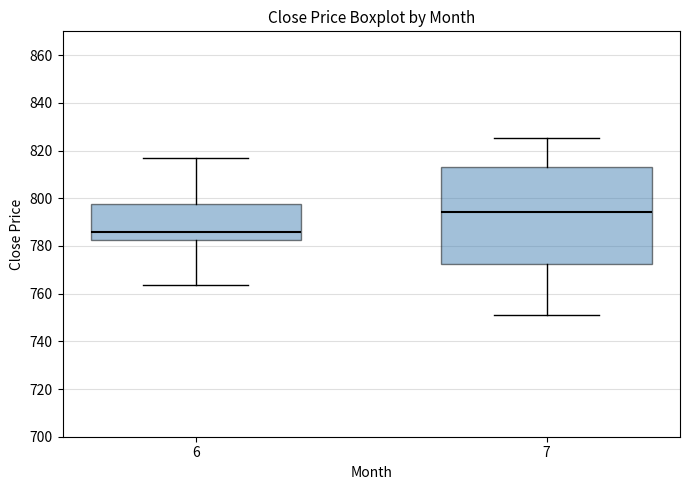

Which box has the lowest median line?

6